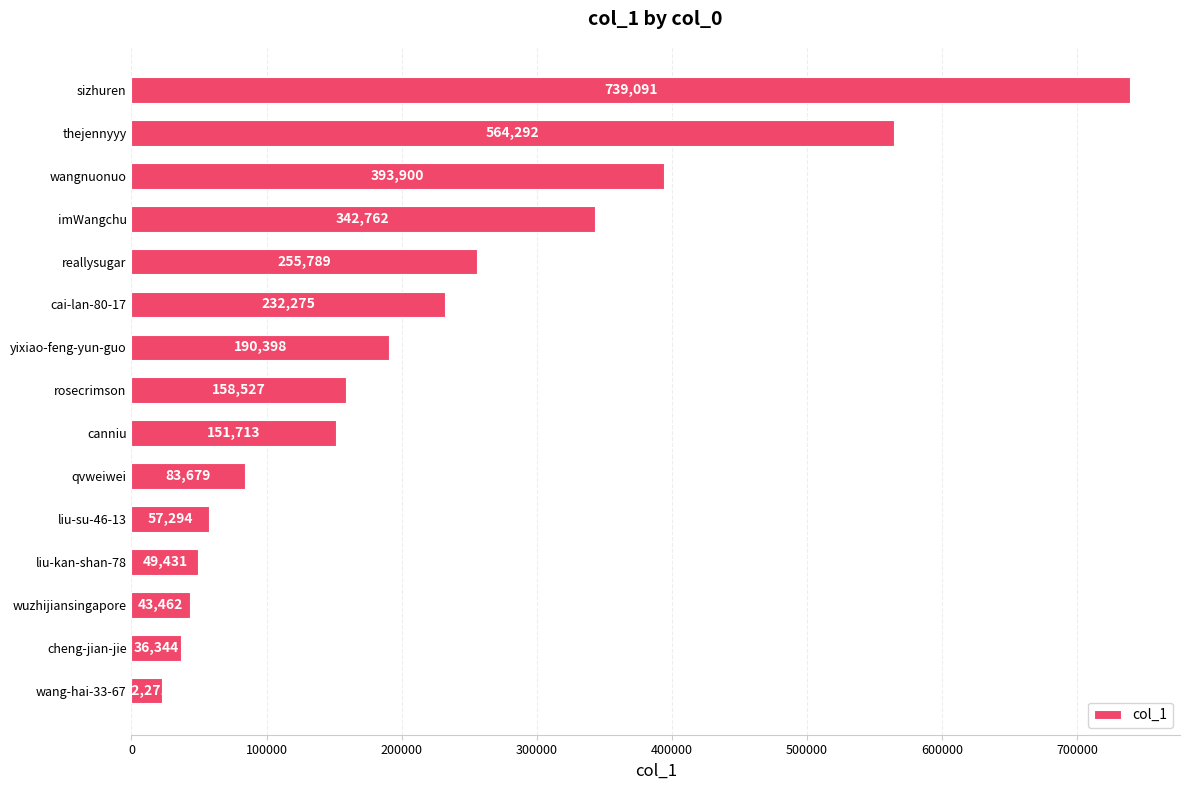

What is the ratio of the value at thejennyyy to the value at wangnuonuo?

1.4